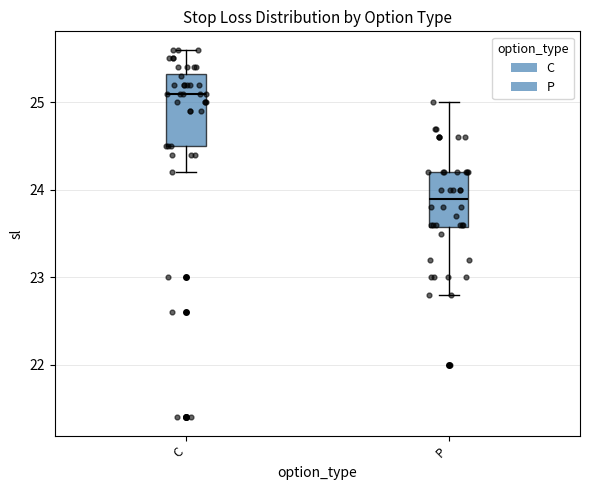

Which box is the tallest, from its lower edge to its upper edge?

C